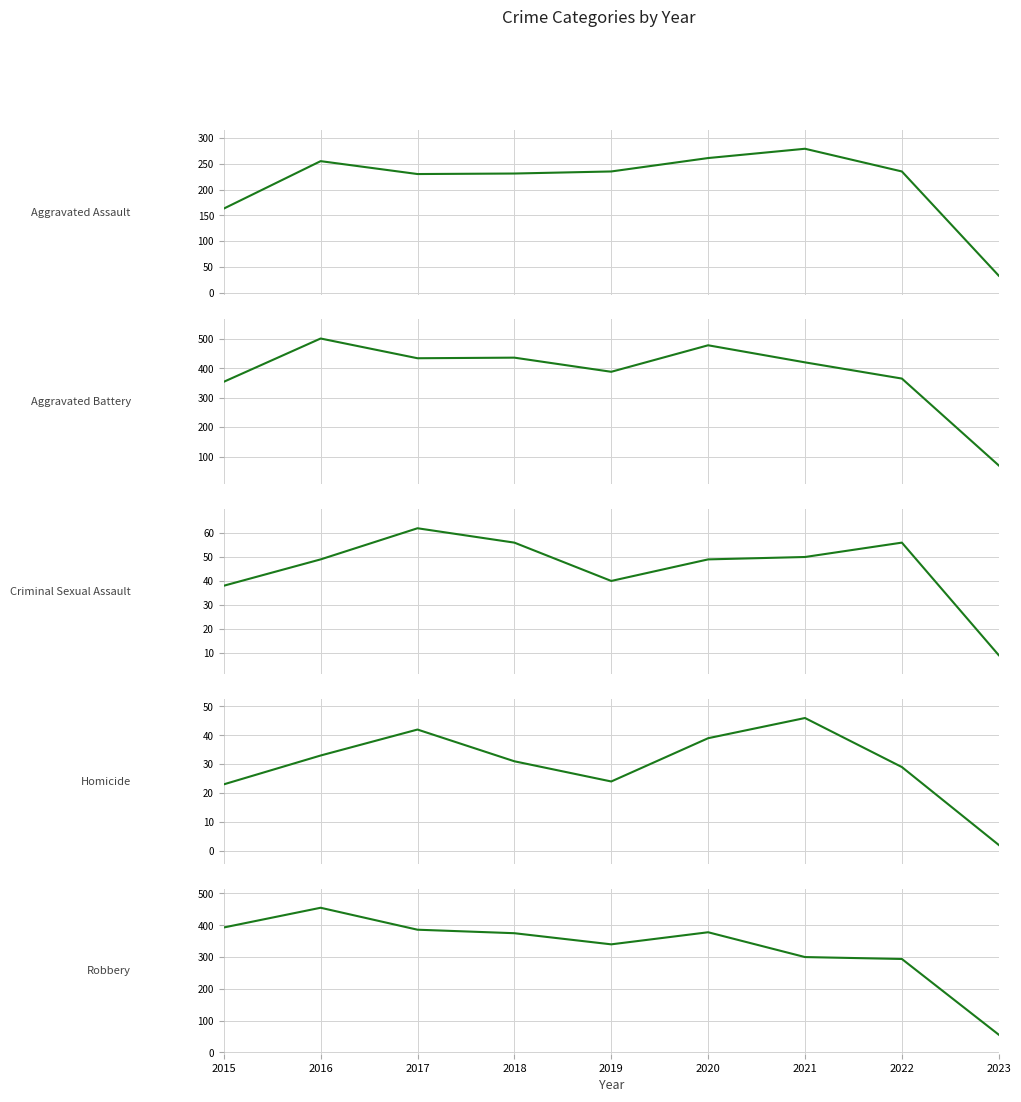

Reading left to right, transcribe all the data shown in this chart.

Aggravated Assault: 2015=163	2016=255	2017=230	2018=231	2019=235	2020=261	2021=279	2022=235	2023=33
Aggravated Battery: 2015=354	2016=501	2017=434	2018=436	2019=388	2020=478	2021=420	2022=365	2023=70
Criminal Sexual Assault: 2015=38	2016=49	2017=62	2018=56	2019=40	2020=49	2021=50	2022=56	2023=9
Homicide: 2015=23	2016=33	2017=42	2018=31	2019=24	2020=39	2021=46	2022=29	2023=2
Robbery: 2015=393	2016=455	2017=386	2018=375	2019=340	2020=378	2021=300	2022=294	2023=56